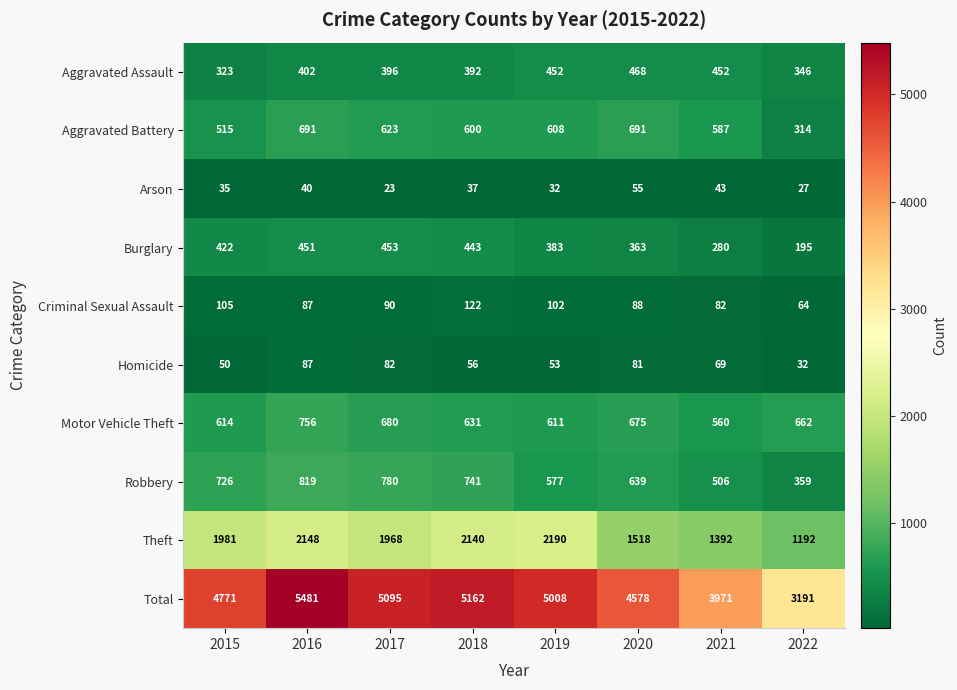

The value of Total at 2017 is 5095. True or false?

True